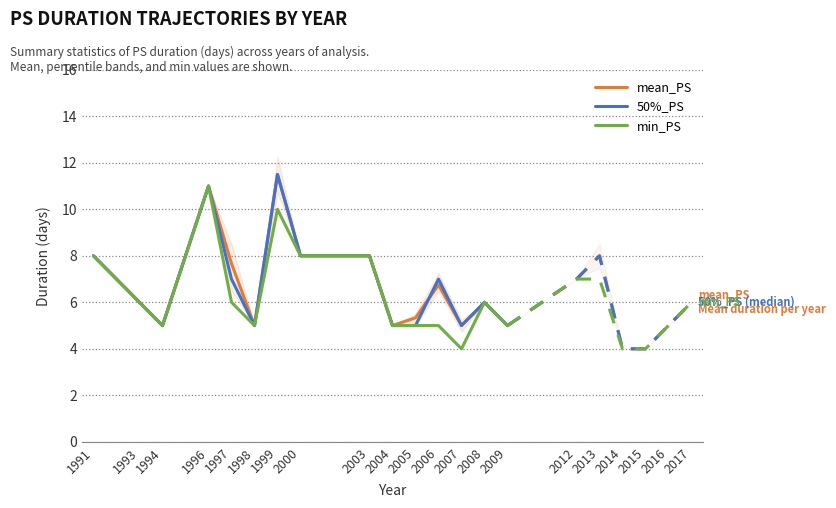

How many data points in min_PS are above 6?

5